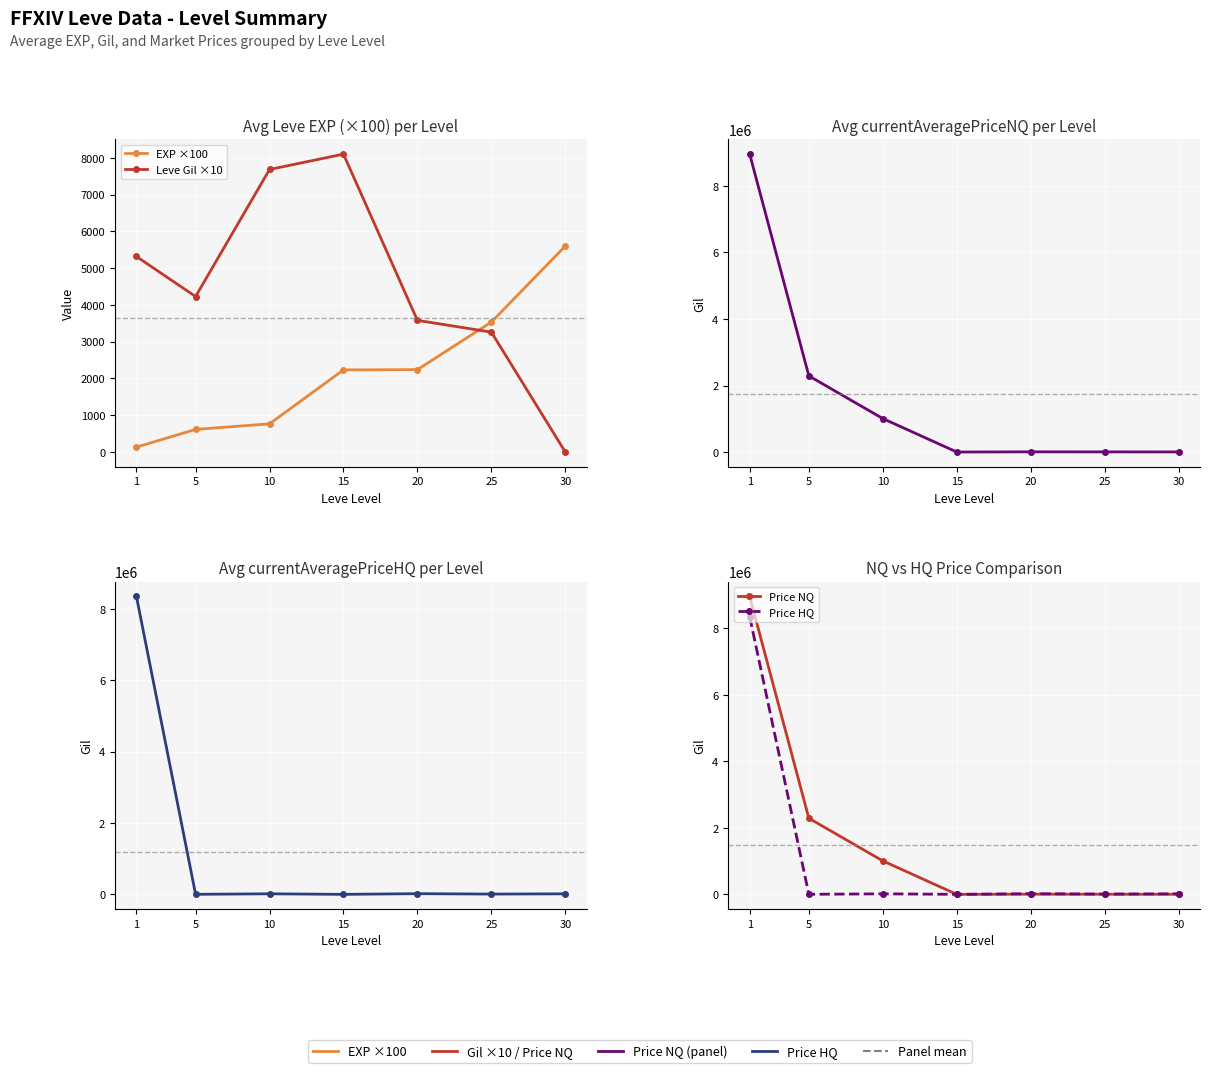

How many data points does each series have?

7